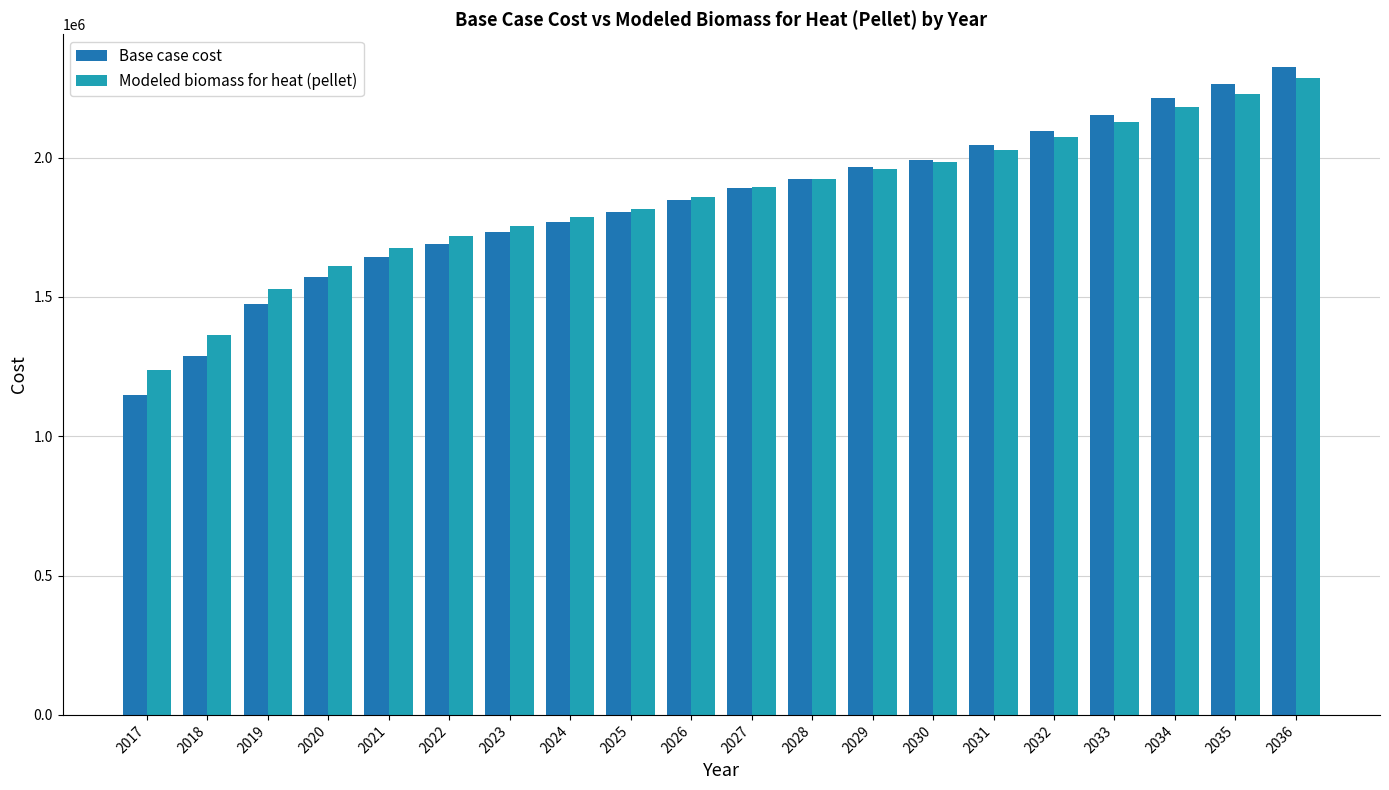

What are all the series names shown in the legend?

Base case cost, Modeled biomass for heat (pellet)